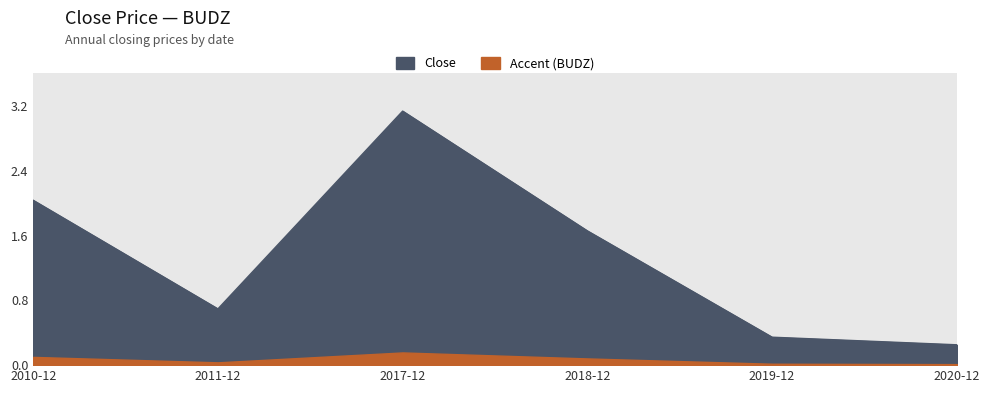

Where is the first local minimum?

2011-12